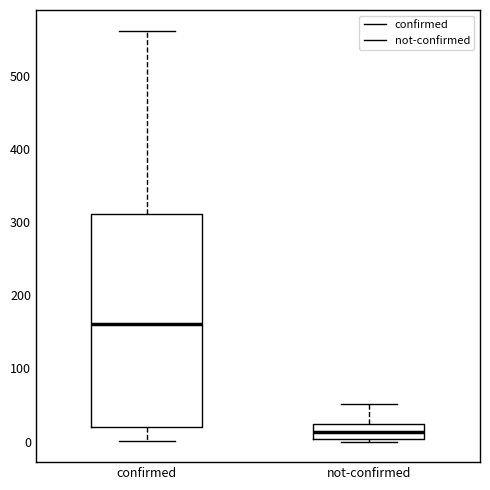

Which box's median line is the lowest?

not-confirmed